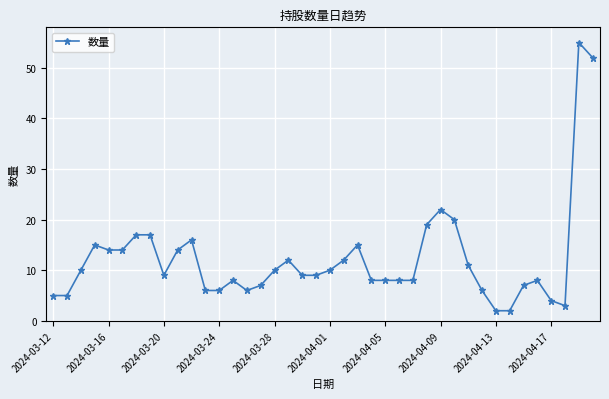

What is the difference between the maximum and second lowest values?

53